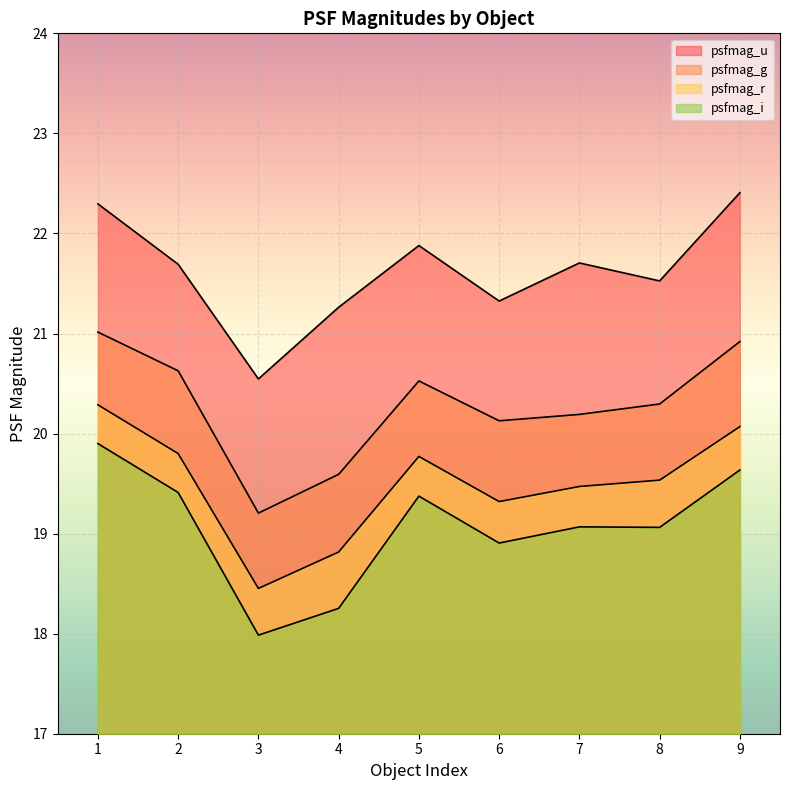

Where is the first local maximum for psfmag_r?

5